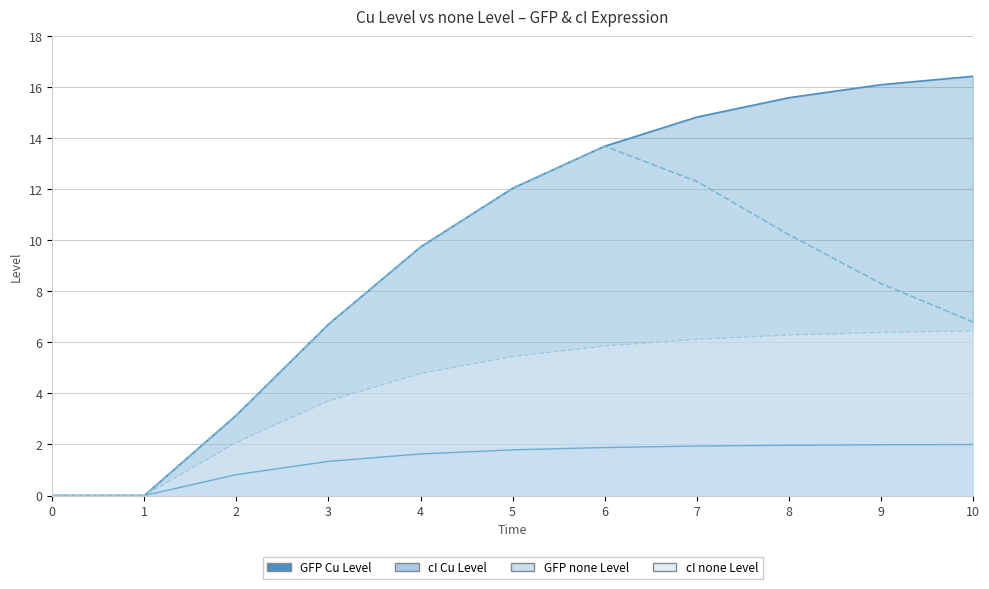

Which series has the largest total across all categories?

GFP_Cu